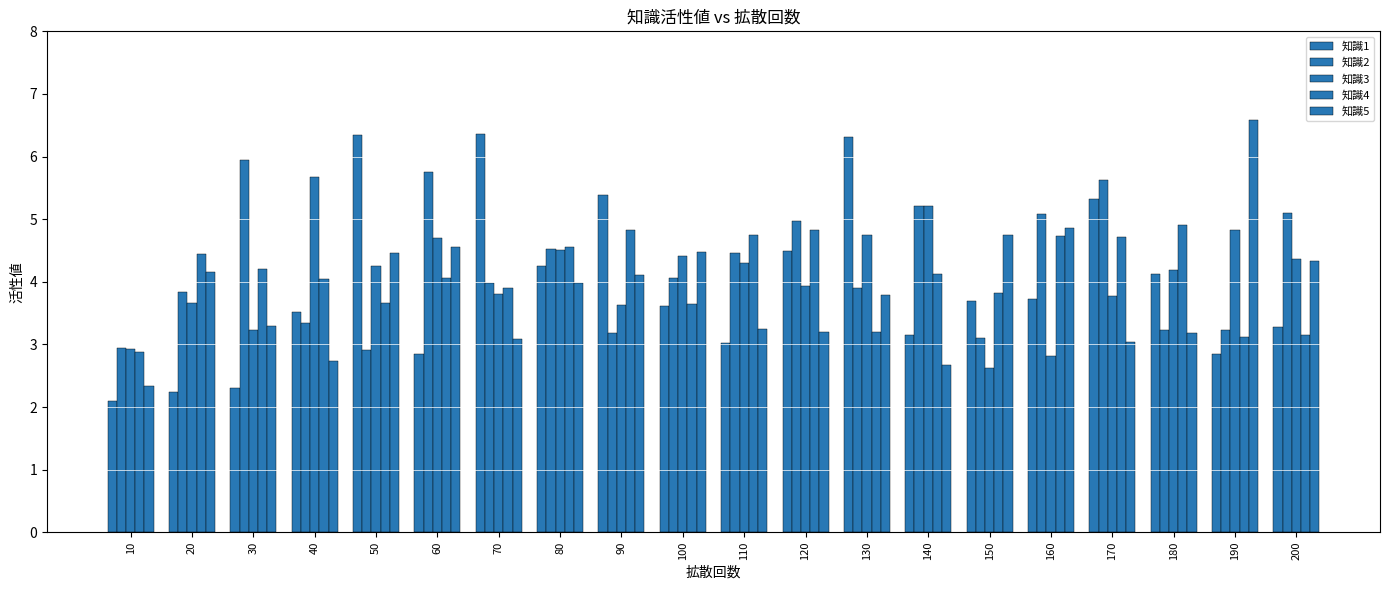

How many groups of bars are there?

20